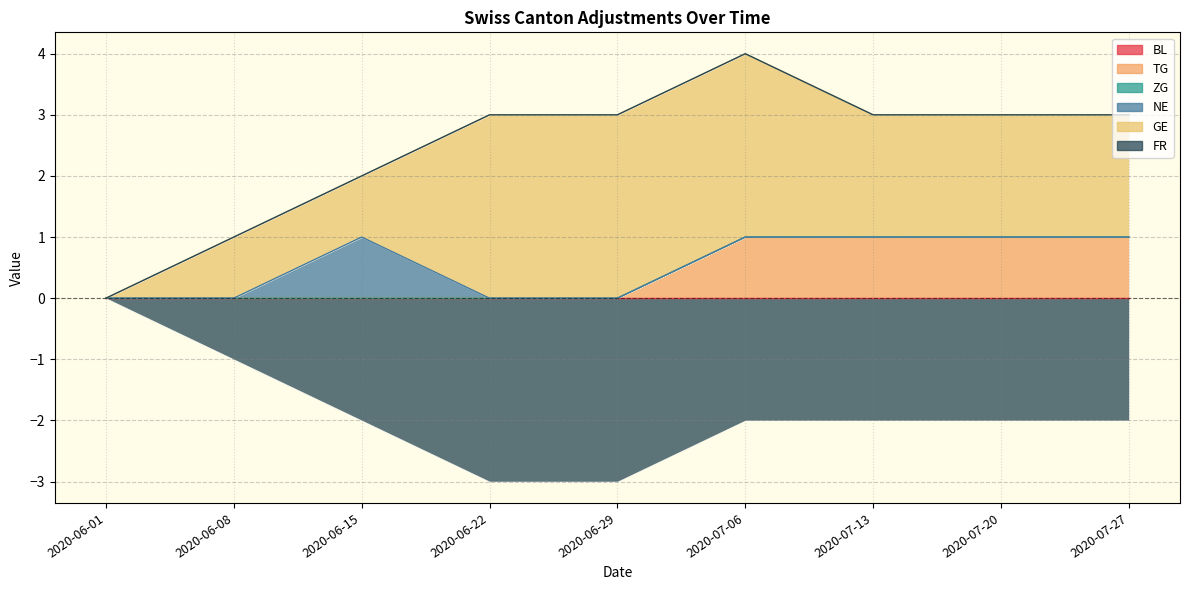

What is the value of the FR point at the 9th from the left?

3